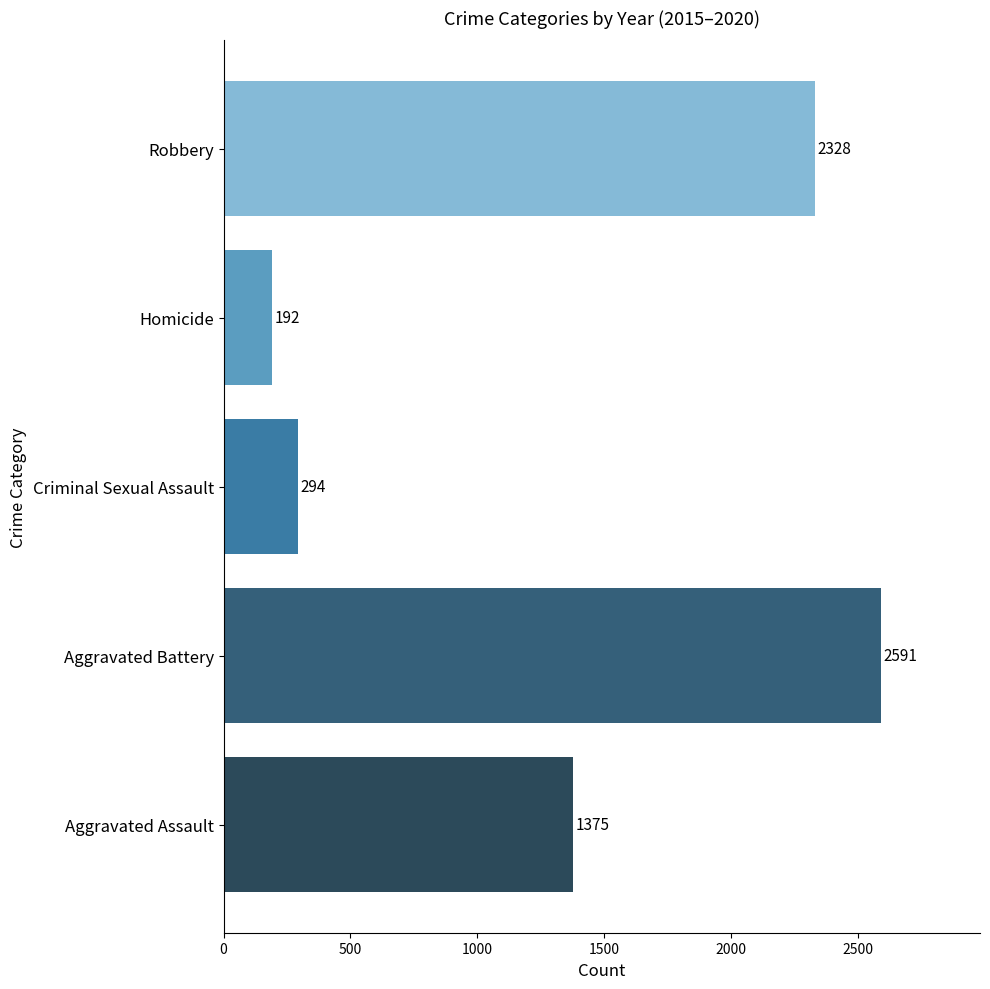

What is the difference between the maximum and second lowest values?

2297